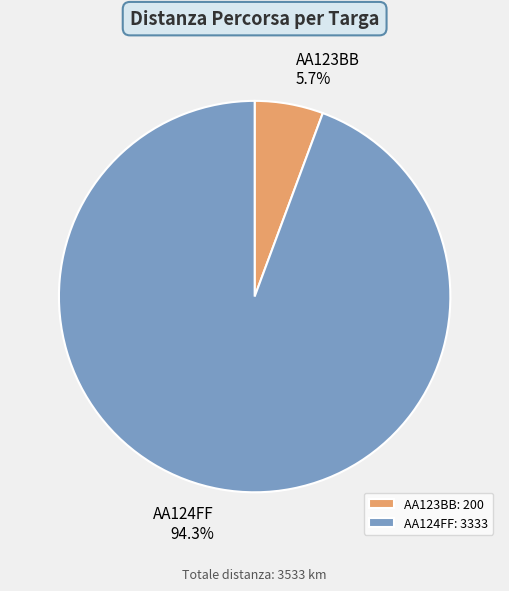

Between AA124FF and AA123BB, which is larger?

AA124FF